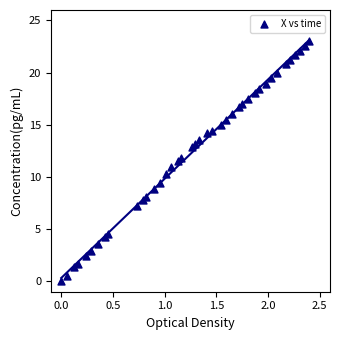

What is the range of X values (max minus min)?

2.4